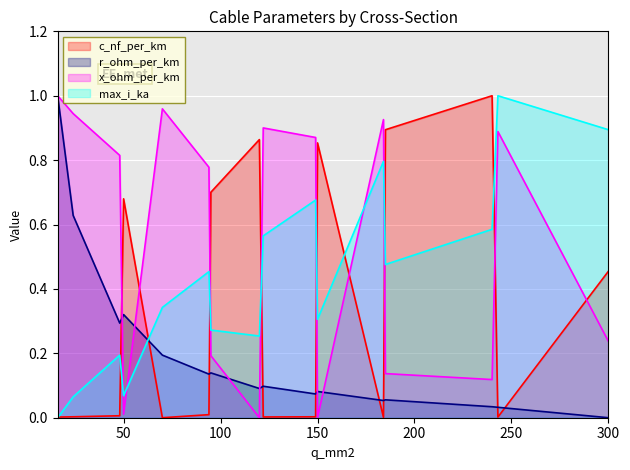

What is the average value of the r_ohm_per_km series?

0.2